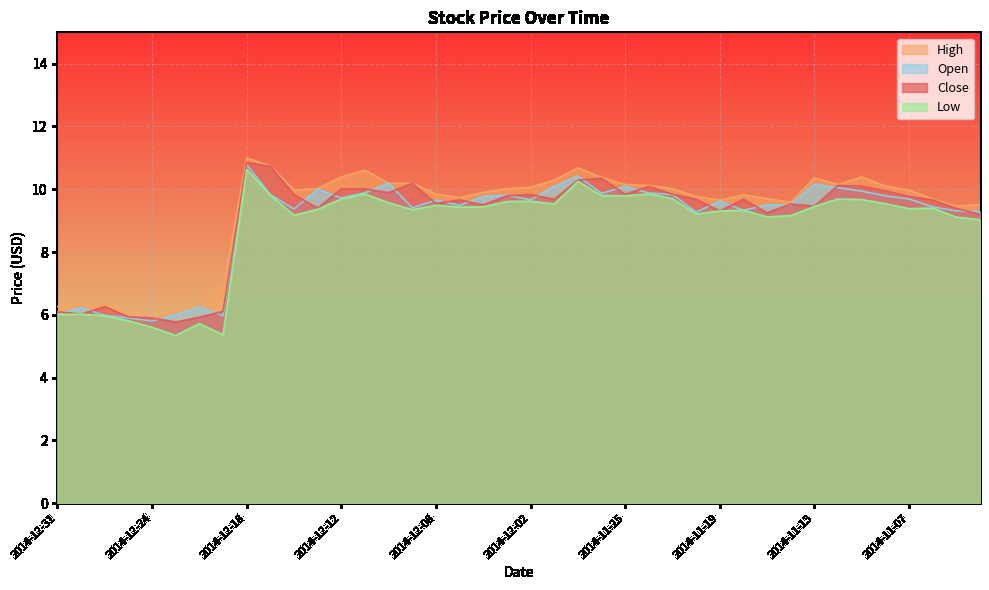

At which category does the chart reach its minimum across all series?

2014-12-23